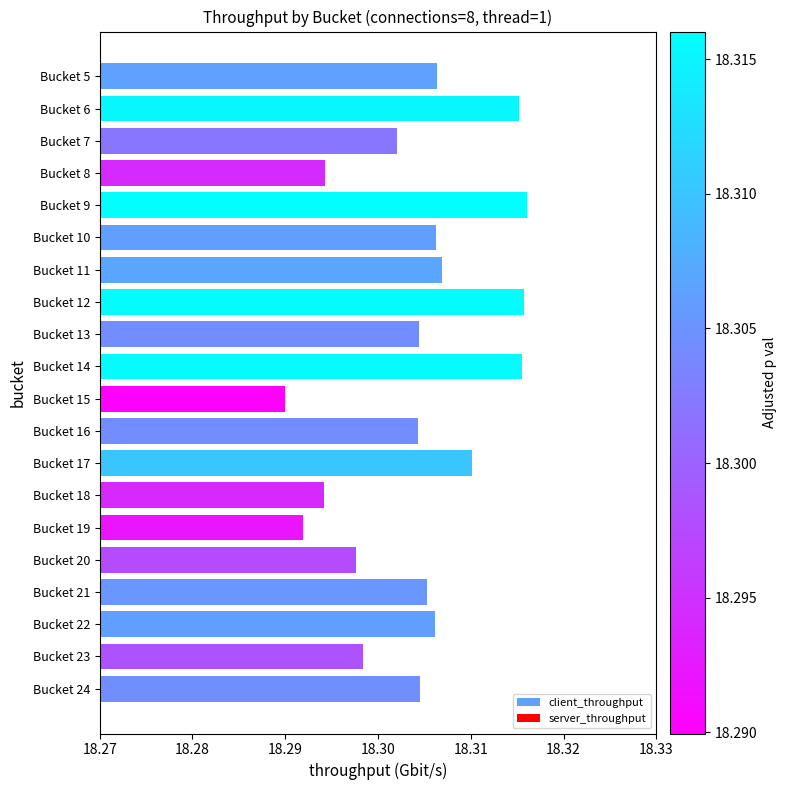

At which category does the chart reach its minimum across all series?

Bucket 15